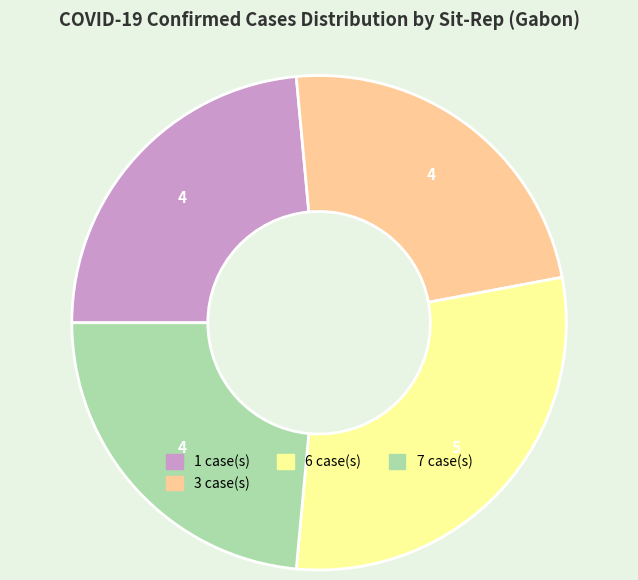

Is there a majority slice in this chart?

No